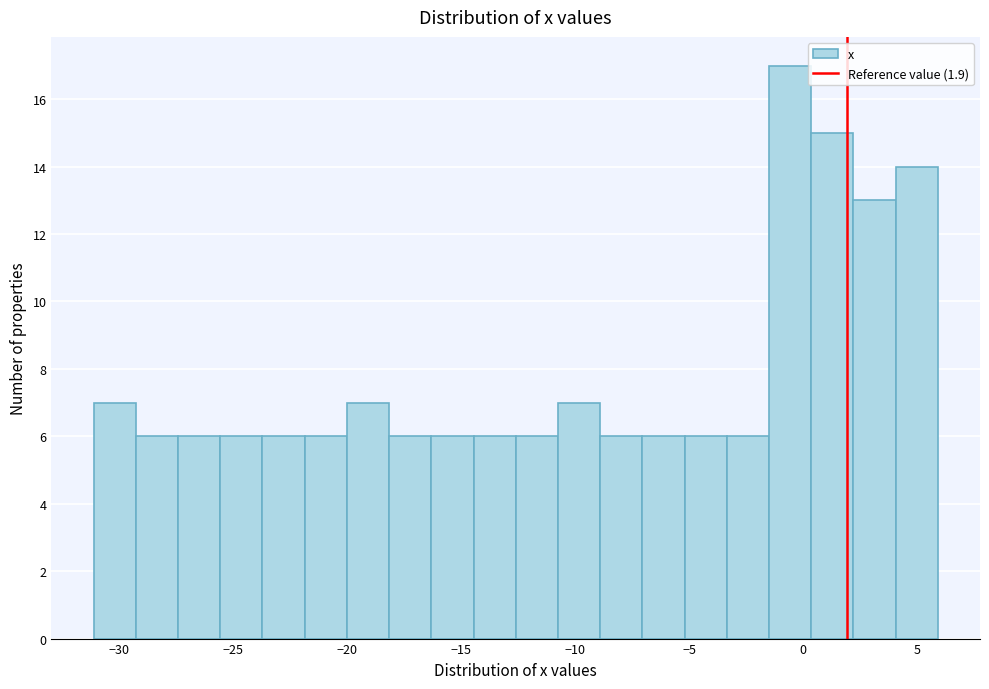

Read against the x-axis, roughly where is the centre of the tallest bar?

-0.5